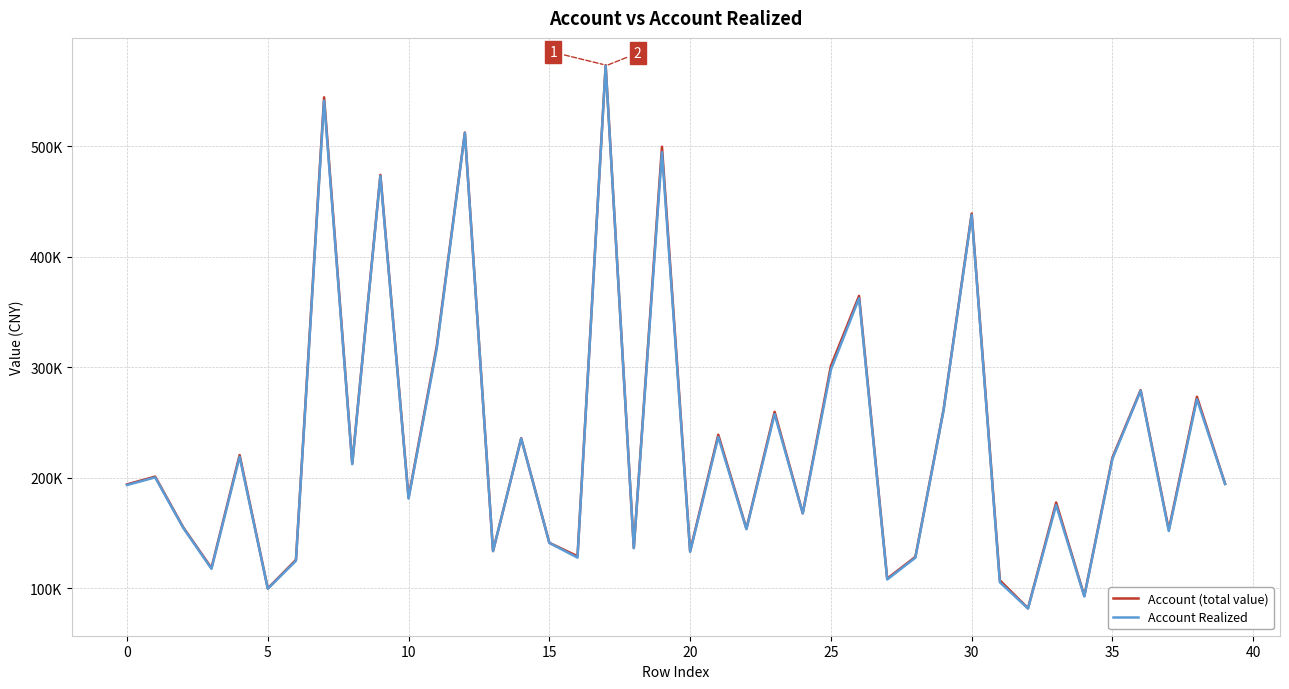

What are all the series names shown in the legend?

Account (total value), Account Realized